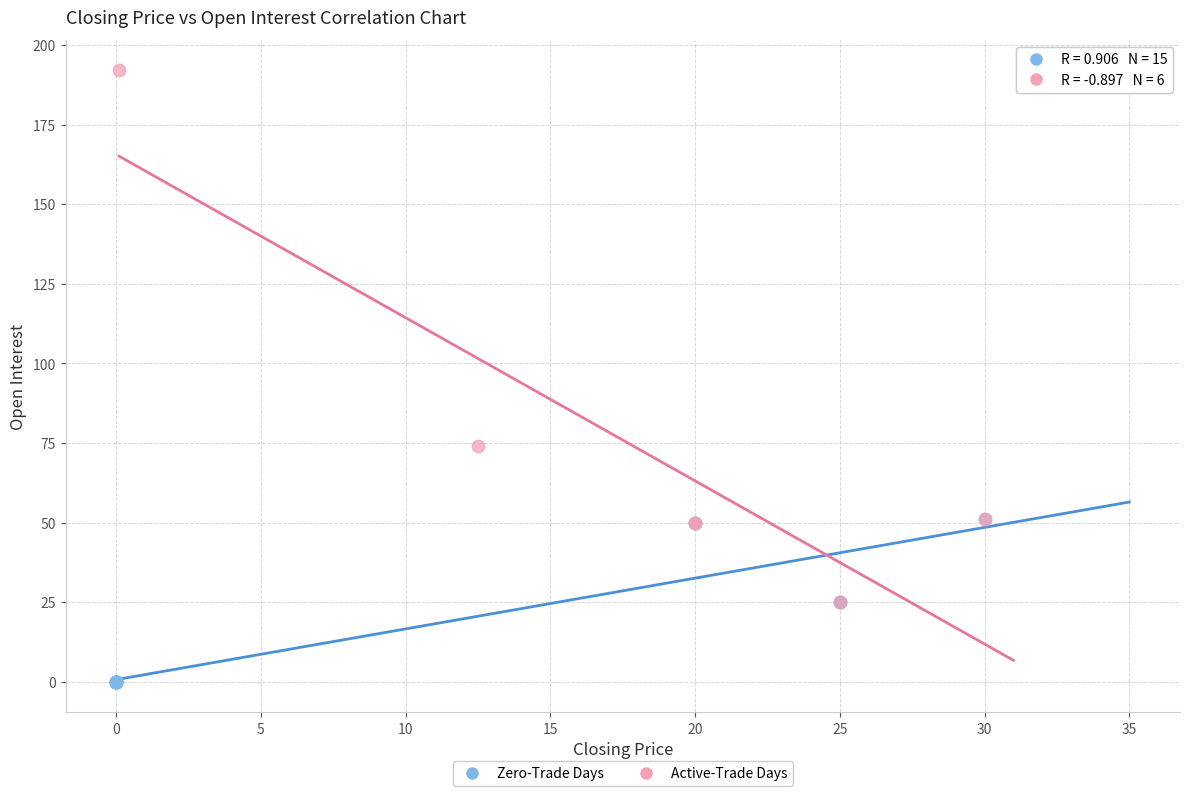

Which series reaches the maximum Y coordinate?

Active-Trade Days